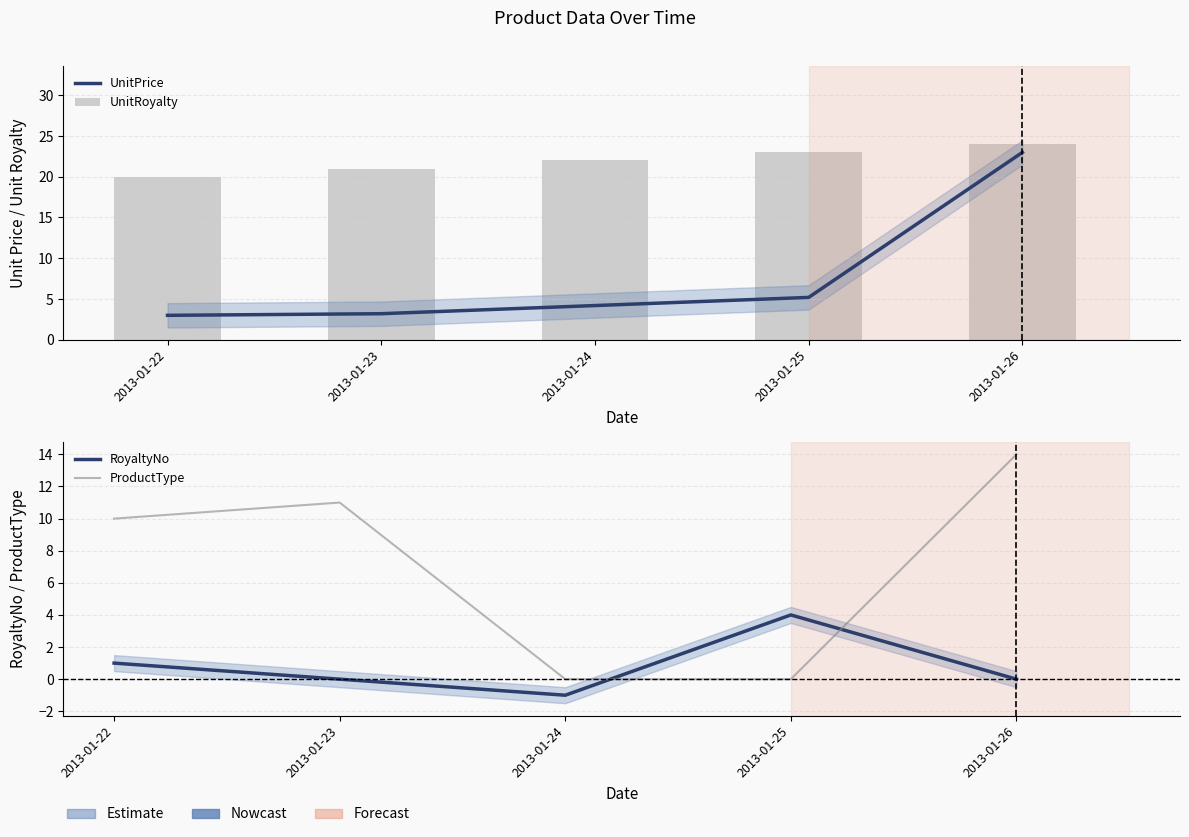

Are the bars grouped side by side (vs. stacked)?

Yes